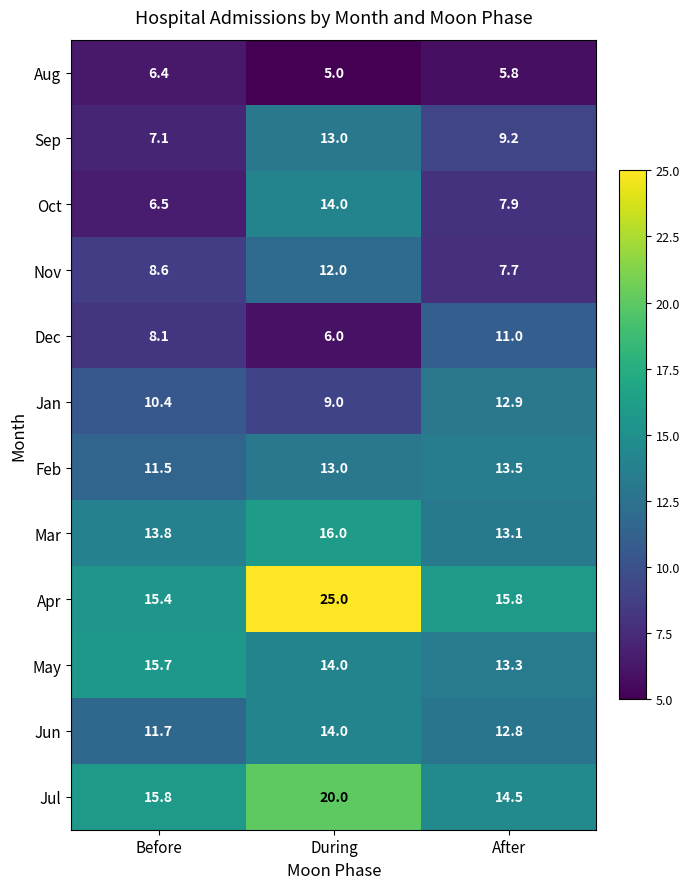

What is the difference between the highest and lowest values at Before?

9.4